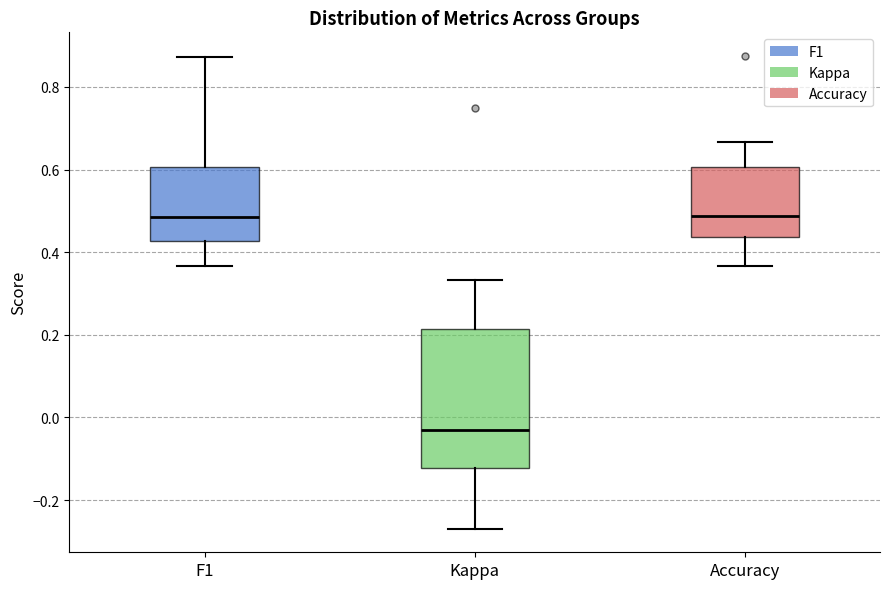

Comparing the boxes themselves (not the whiskers), which one is the tallest?

Kappa